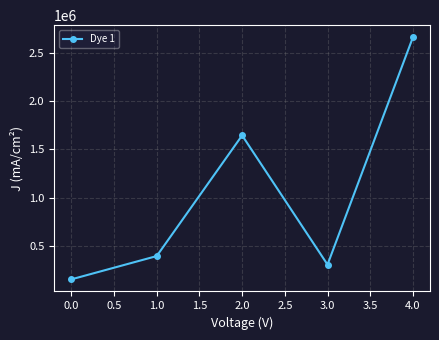

How many points are lower than both their immediate neighbors (excluding endpoints)?

1